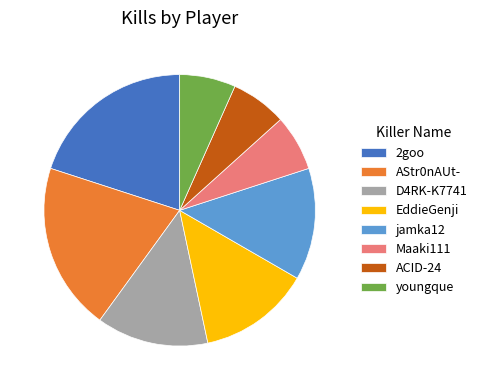

Does jamka12 represent more than half of the total?

No